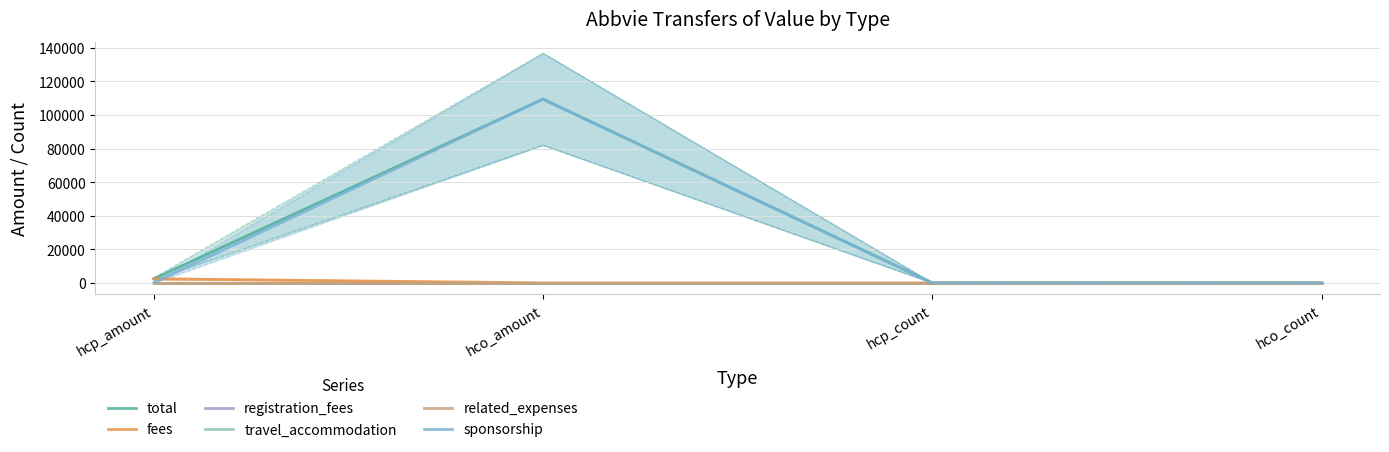

Between hcp_amount and hcp_count, which series saw the biggest shift?

total